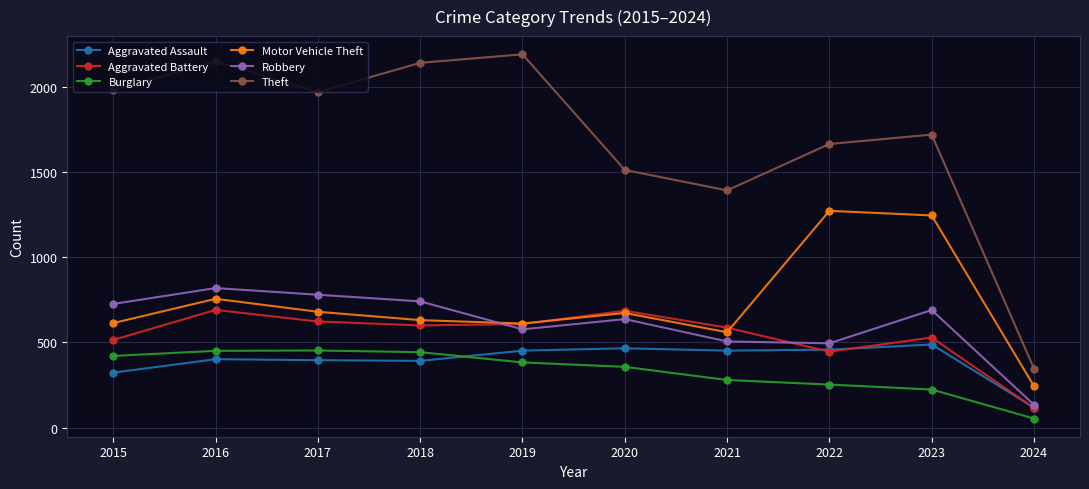

True or false: Burglary and Motor Vehicle Theft intersect in this chart.

False